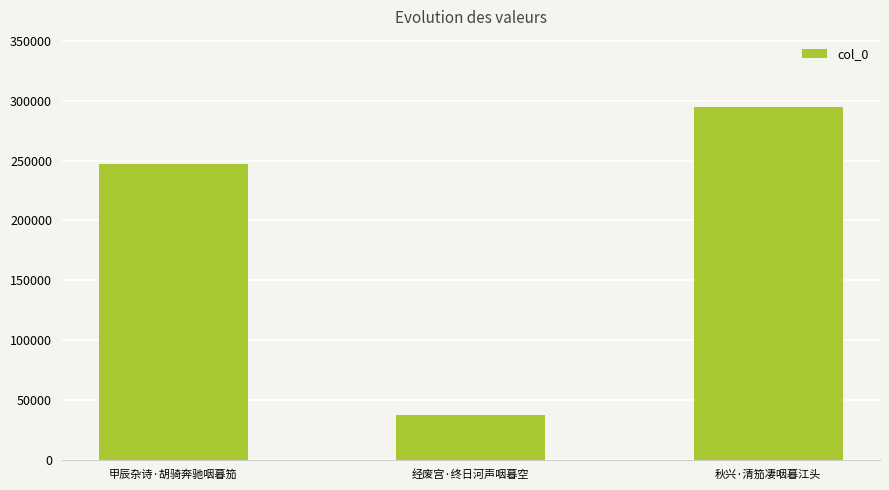

At which label is the value closest to 165793?

甲辰杂诗·胡骑奔驰咽暮笳